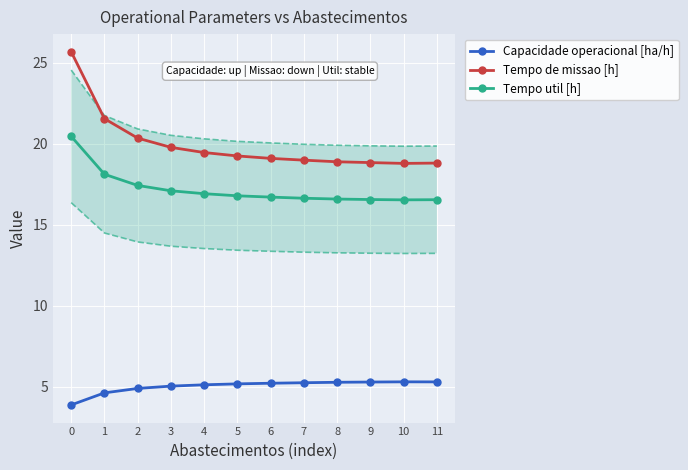

How many values in the Tempo de missao [h] series are below 19?

4